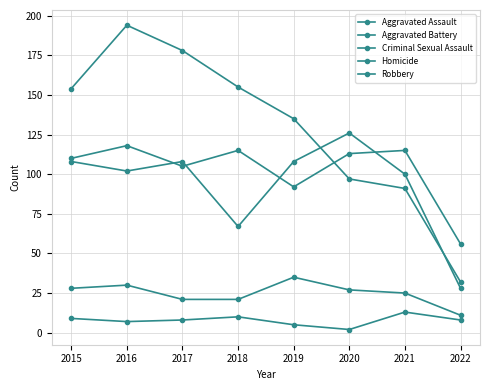

At 2022, list the series in order from largest to smallest.

Aggravated Assault, Robbery, Aggravated Battery, Criminal Sexual Assault, Homicide